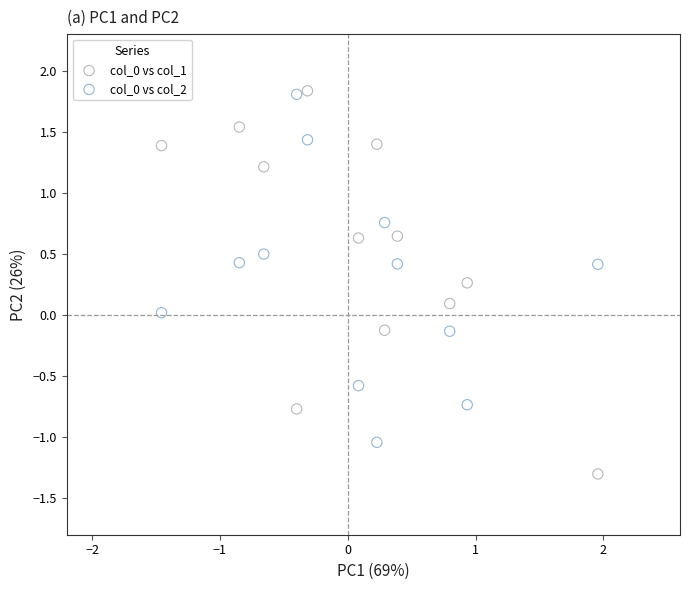

What is the X range (max minus min) for the scatter plot?

3.4